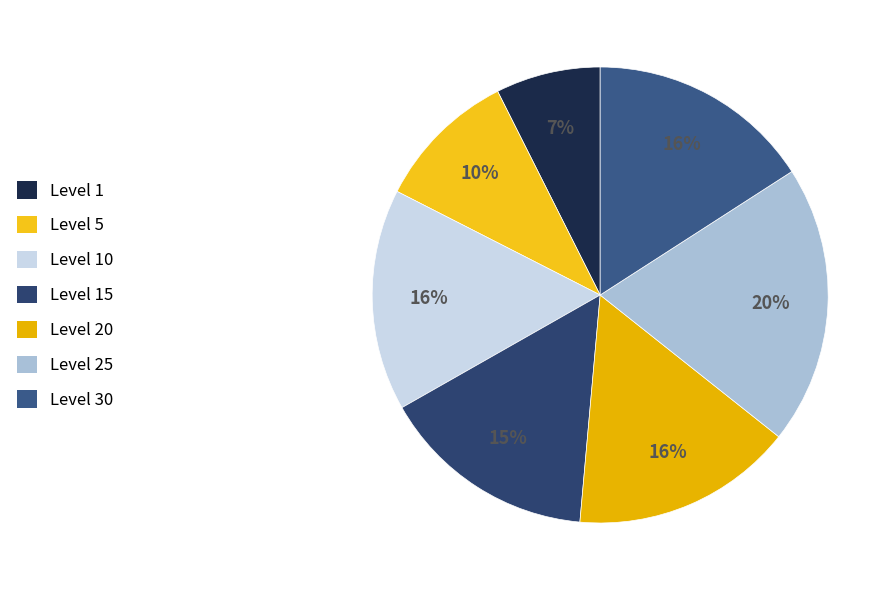

How many segments does this pie chart have?

7